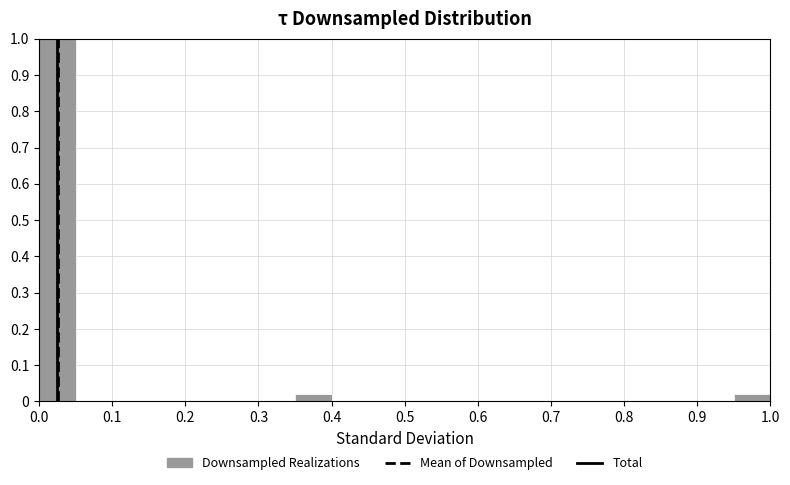

Reading left to right, transcribe this chart: for each bar, give the range it covers on the x-axis and its height. The values are not printed on the chart, so give them approximately, as read against the axis.

0.00 to 0.05: 1.00
0.05 to 0.10: 0
0.10 to 0.15: 0
0.15 to 0.20: 0
0.20 to 0.25: 0
0.25 to 0.30: 0
0.30 to 0.35: 0
0.35 to 0.40: 0.02
0.40 to 0.45: 0
0.45 to 0.50: 0
0.50 to 0.55: 0
0.55 to 0.60: 0
0.60 to 0.65: 0
0.65 to 0.70: 0
0.70 to 0.75: 0
0.75 to 0.80: 0
0.80 to 0.85: 0
0.85 to 0.90: 0
0.90 to 0.95: 0
0.95 to 1.00: 0.02